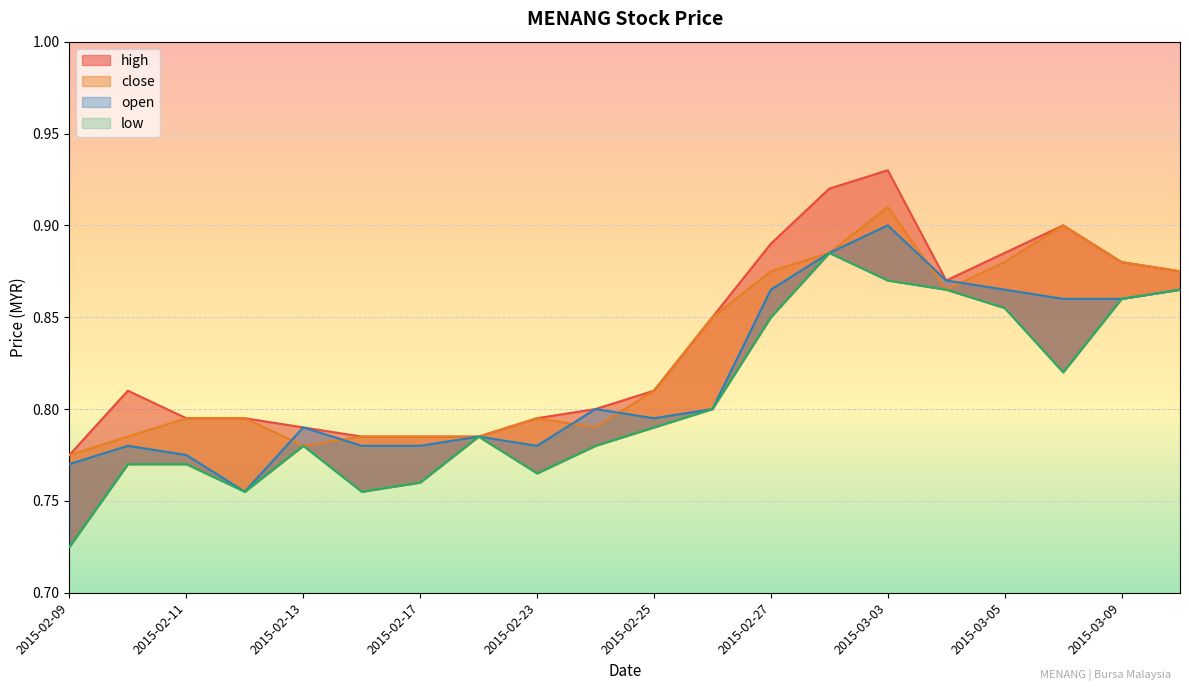

Reading left to right, list all the values displayed in this chart.

high: 0.8	0.8	0.8	0.8	0.8	0.8	0.8	0.8	0.8	0.8	0.8	0.8	0.9	0.9	0.9	0.9	0.9	0.9	0.9	0.9
close: 0.8	0.8	0.8	0.8	0.8	0.8	0.8	0.8	0.8	0.8	0.8	0.8	0.9	0.9	0.9	0.9	0.9	0.9	0.9	0.9
open: 0.8	0.8	0.8	0.8	0.8	0.8	0.8	0.8	0.8	0.8	0.8	0.8	0.9	0.9	0.9	0.9	0.9	0.9	0.9	0.9
low: 0.7	0.8	0.8	0.8	0.8	0.8	0.8	0.8	0.8	0.8	0.8	0.8	0.8	0.9	0.9	0.9	0.9	0.8	0.9	0.9